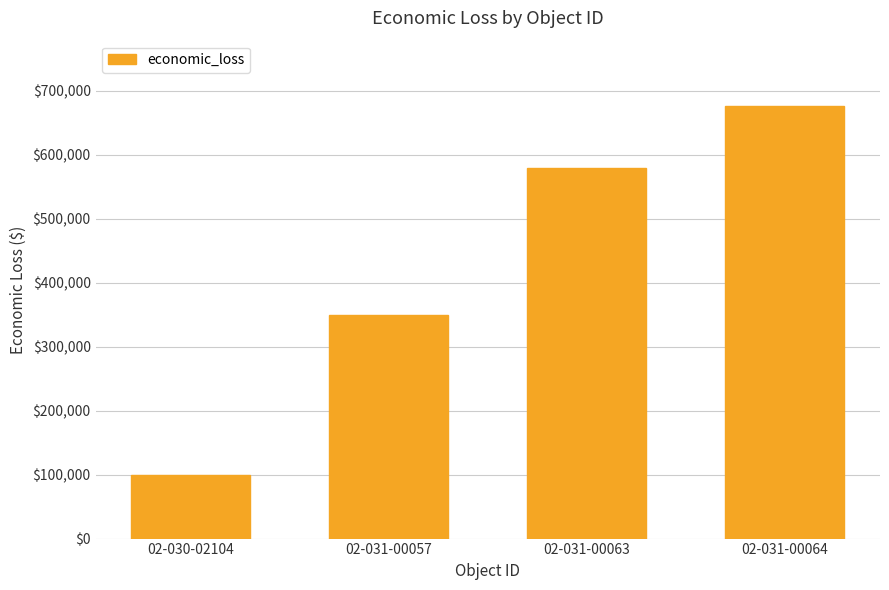

What is the label of the 2nd bar from the right?

02-031-00063